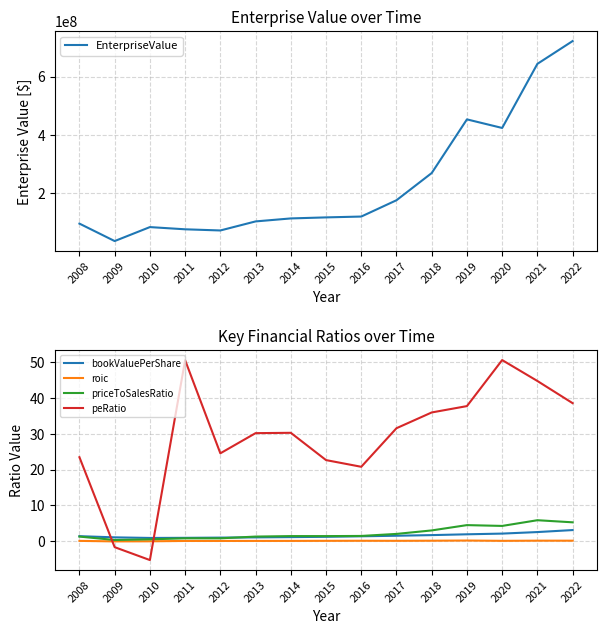

At which category is the sum across all series the highest?

2022